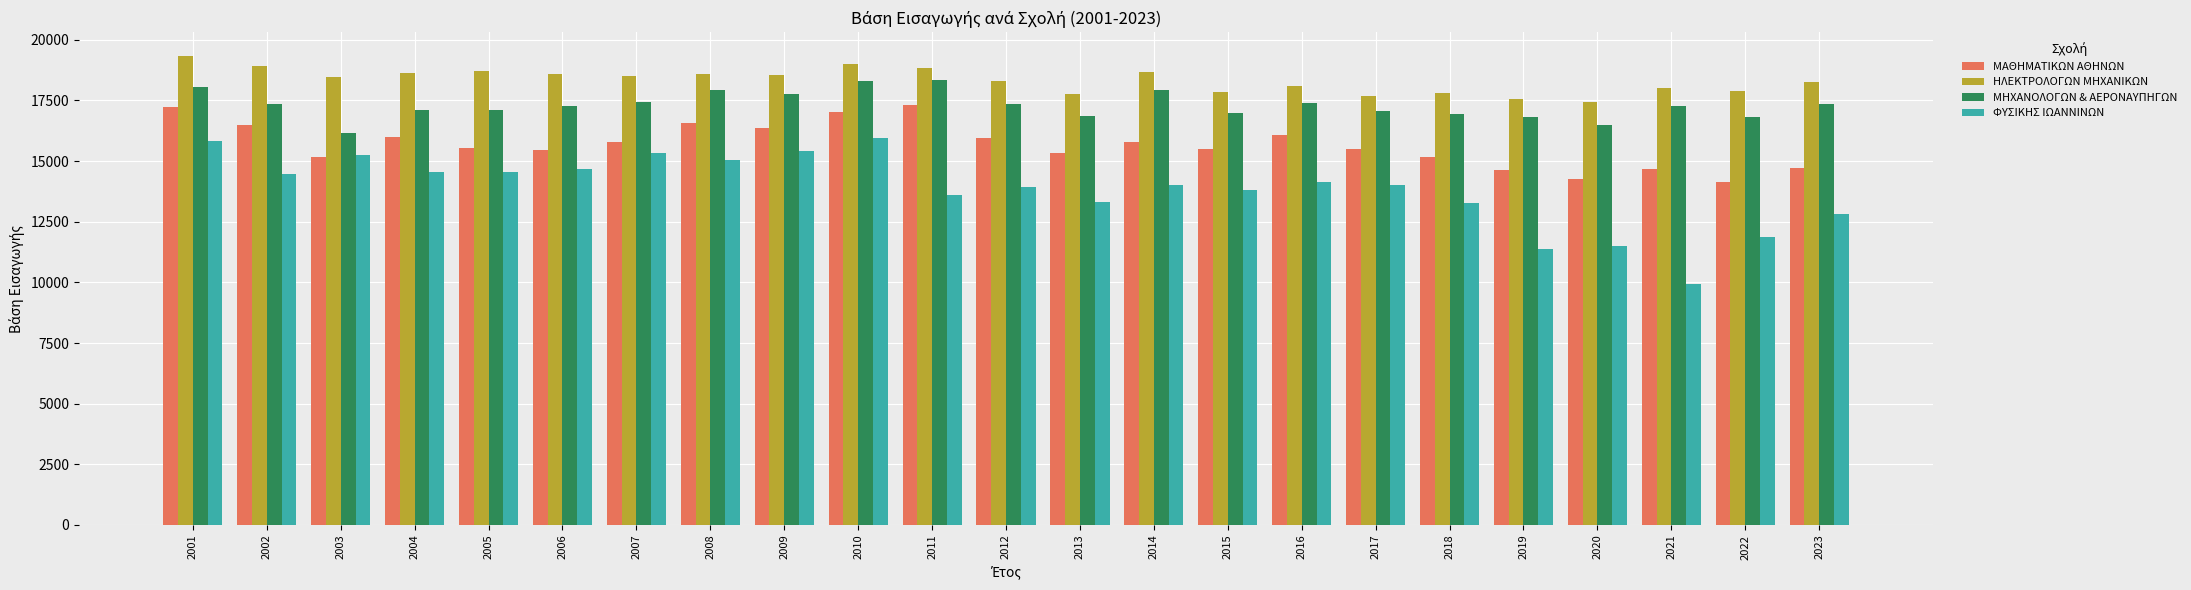

What is the difference between the maximum and minimum values in the ΜΑΘΗΜΑΤΙΚΩΝ ΑΘΗΝΩΝ series?

3175